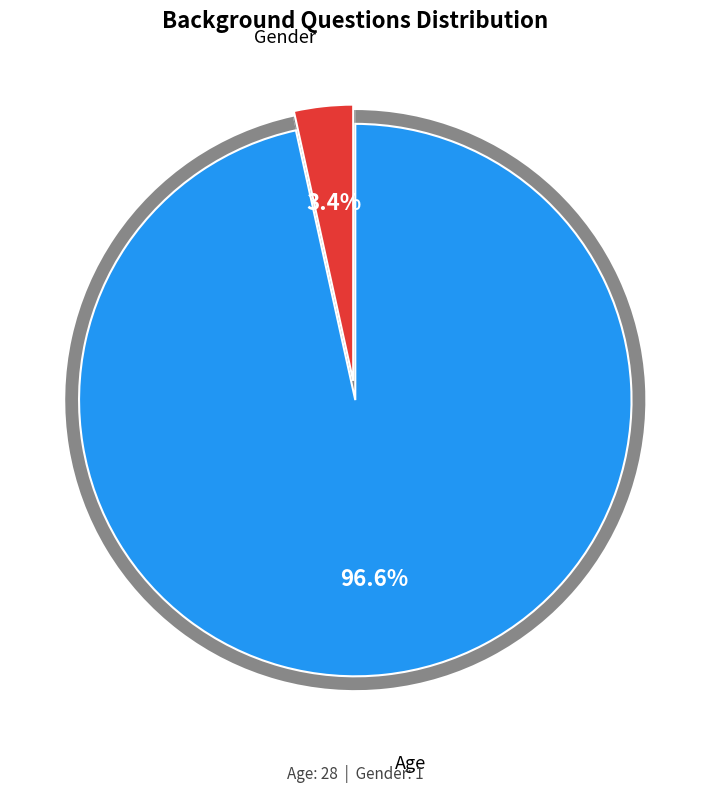

How many slices are in this pie chart?

2